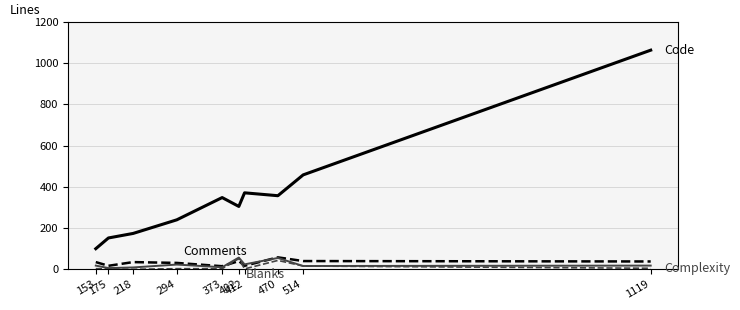

What is the maximum value shown in the chart?

1063